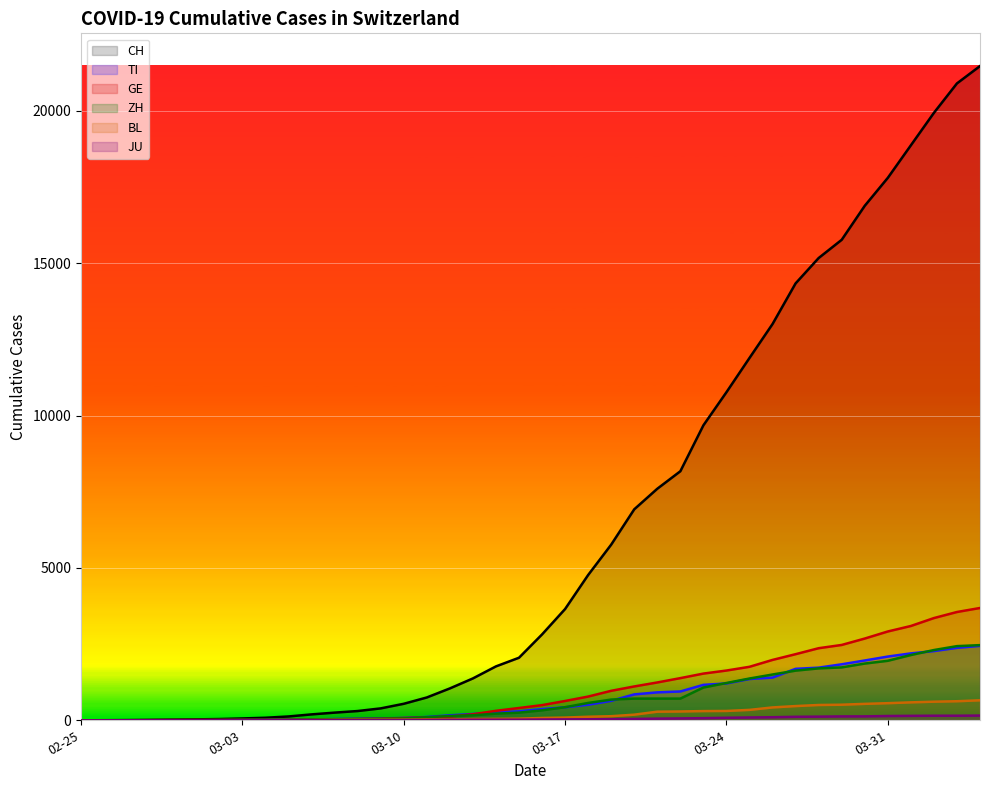

What is the sum of all GE values?

41218